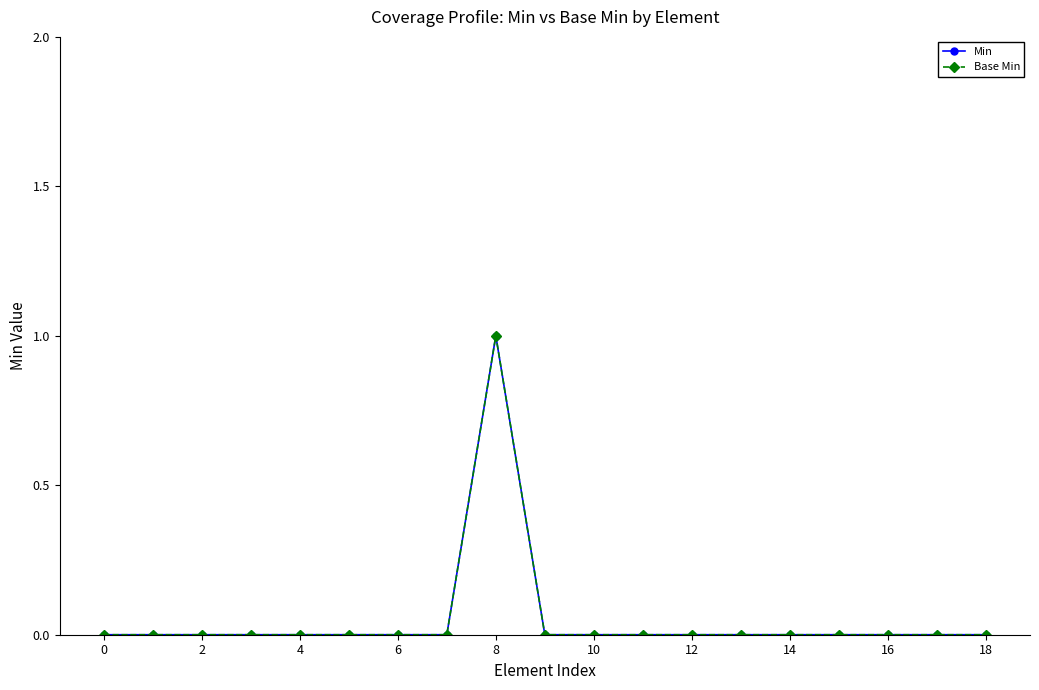

Is this an area chart (filled region under the line)?

No